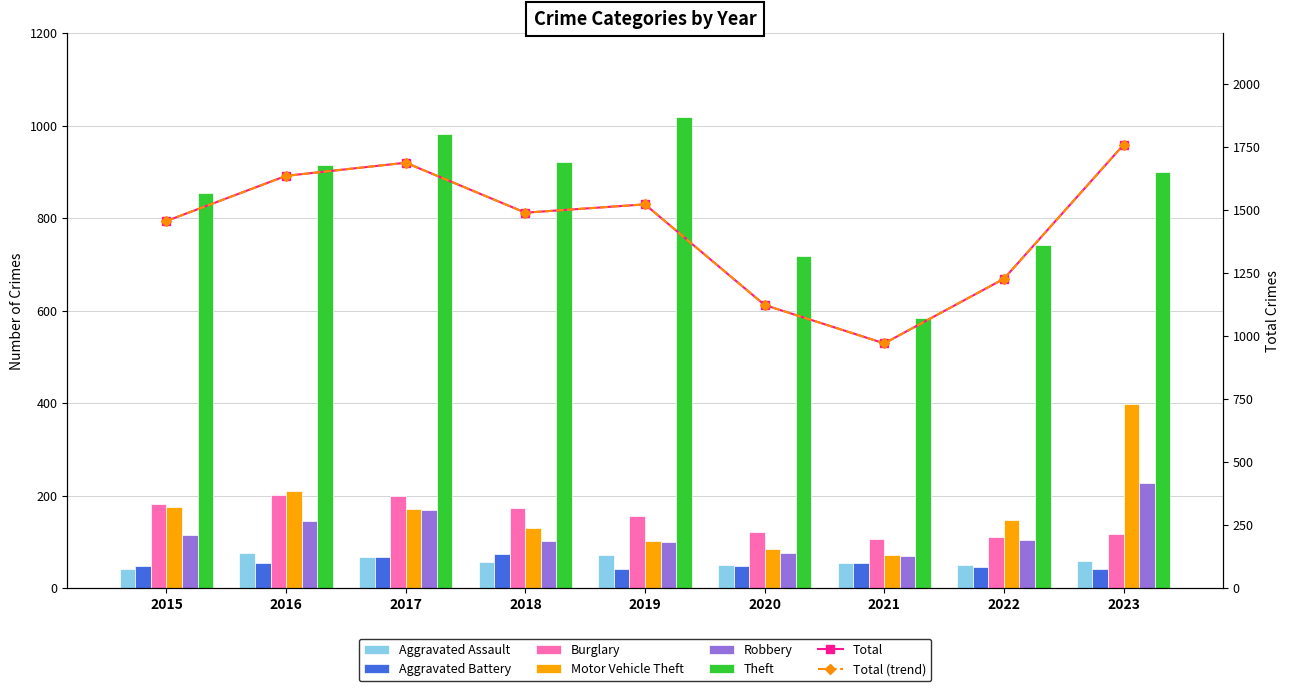

What is the difference between the Theft values at 2015 and 2016?

60